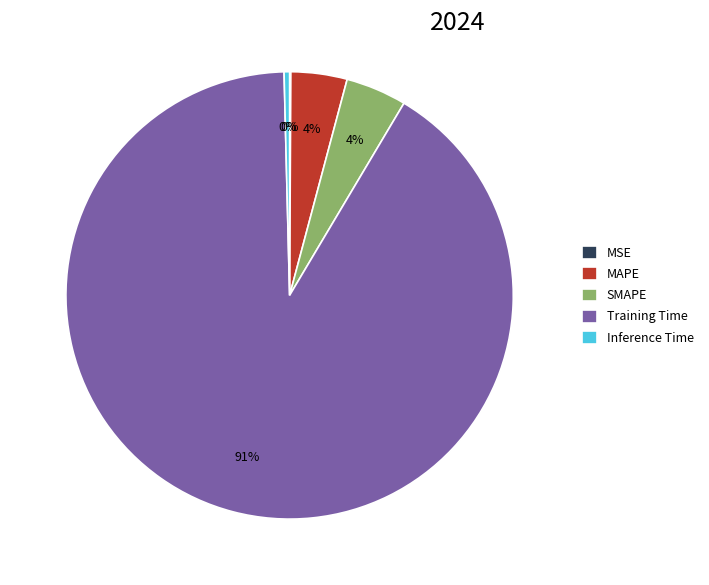

Does SMAPE represent more than half of the total?

No